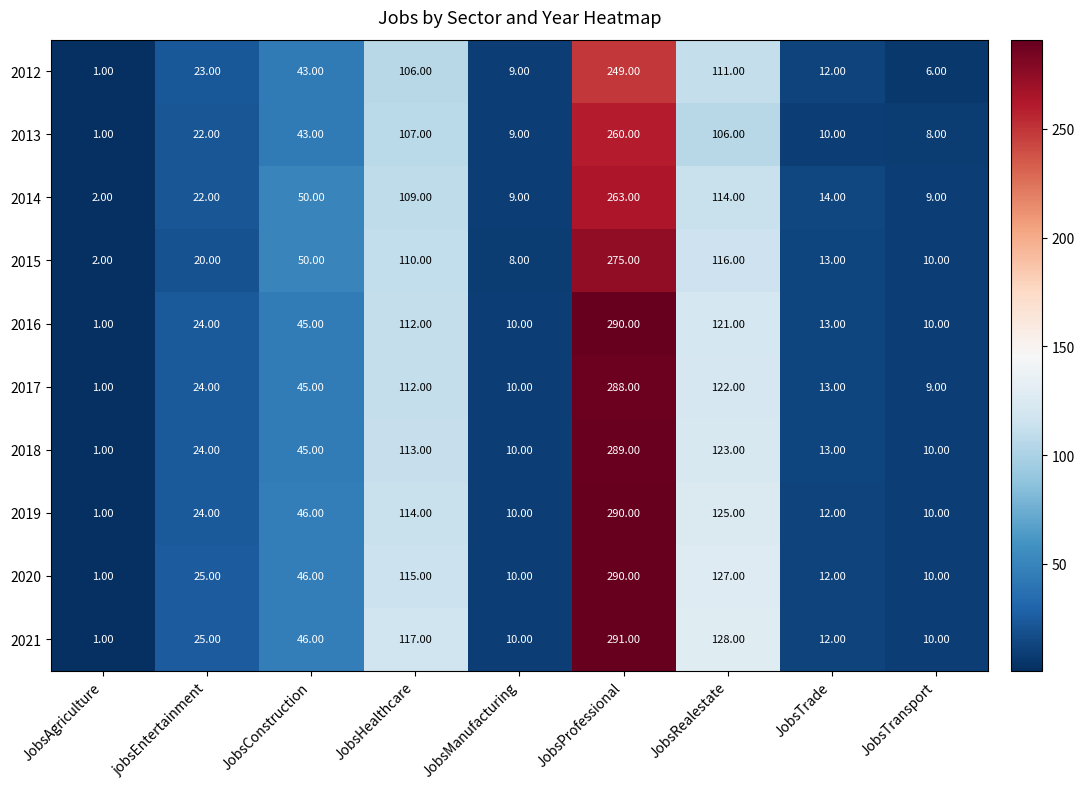

Which category has the lowest value in the 2013 series?

JobsAgriculture